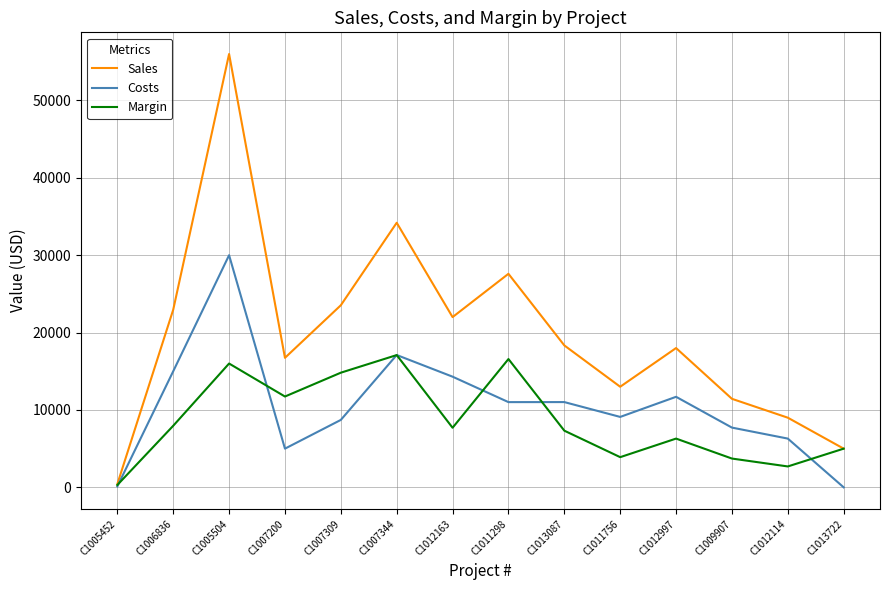

What value does the Sales series have at C1005504?

56000.0